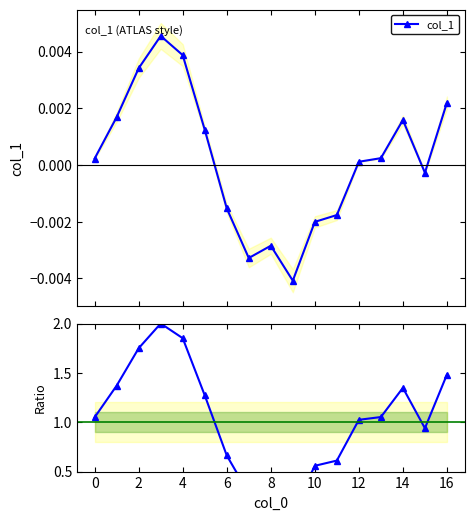

Does the chart have visible grid lines?

No